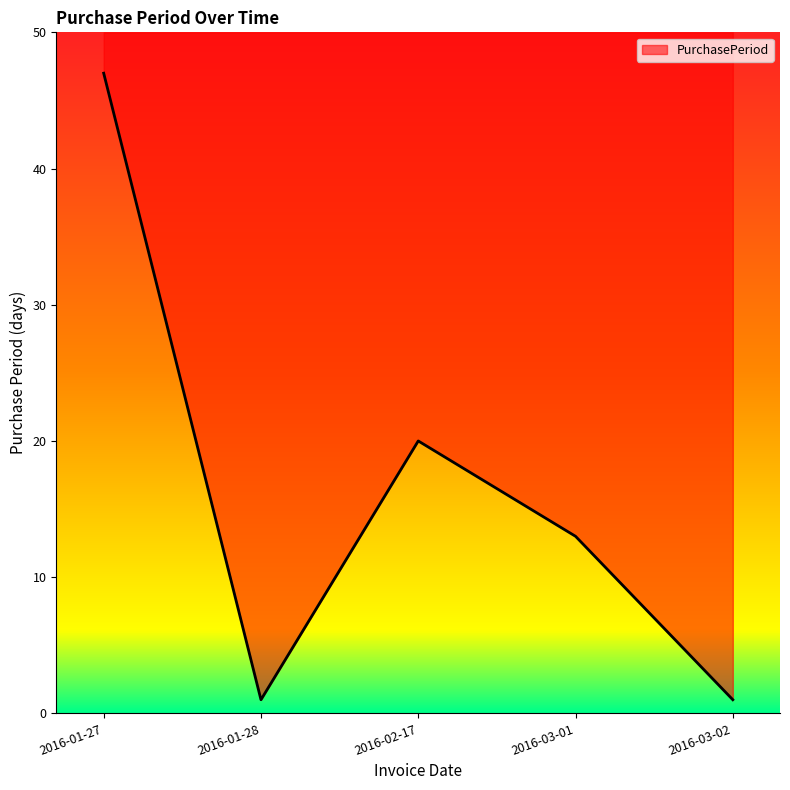

List the labels in order of value, smallest first.

2016-01-28, 2016-03-02, 2016-03-01, 2016-02-17, 2016-01-27